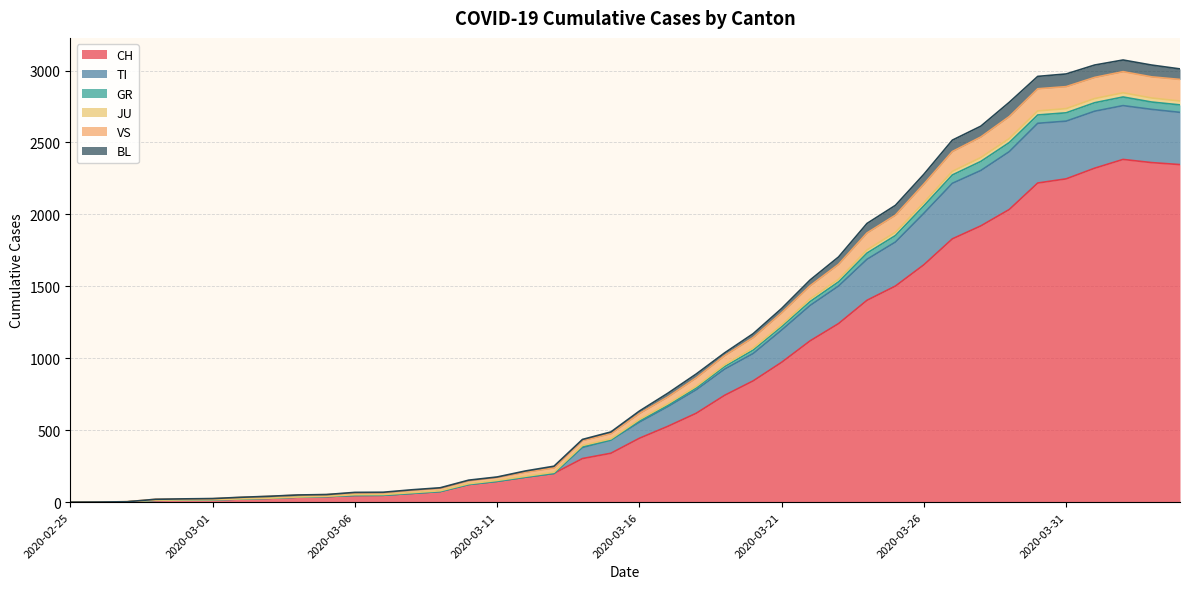

What are all the series names shown in the legend?

CH, TI, GR, JU, VS, BL